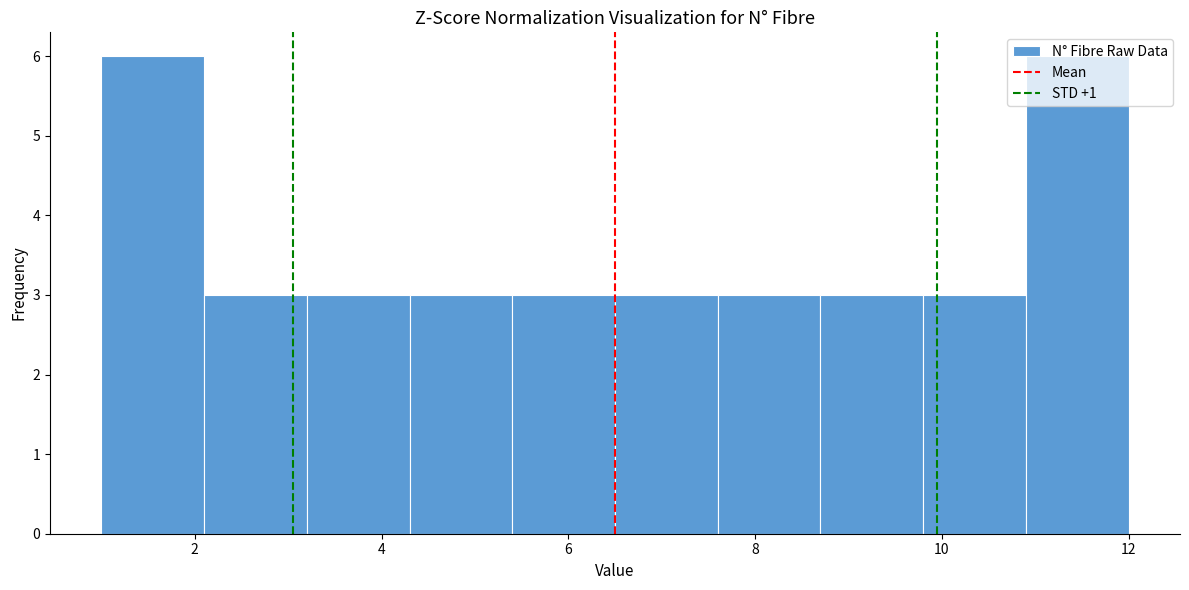

Reading left to right, transcribe this chart: for each bar, give the range it covers on the x-axis and its height. Neither the bar edges nor the heights are printed on the chart, so give them approximately, as read against the axes.

1.0 to 2.1: 6
2.1 to 3.2: 3
3.2 to 4.3: 3
4.3 to 5.4: 3
5.4 to 6.5: 3
6.5 to 7.6: 3
7.6 to 8.7: 3
8.7 to 9.8: 3
9.8 to 10.9: 3
10.9 to 12.0: 6